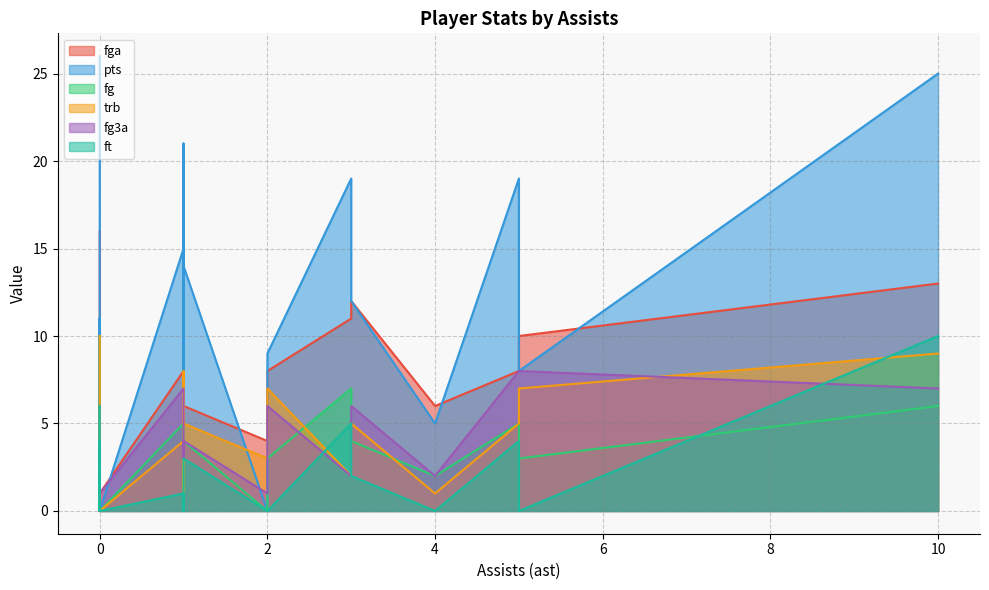

What is the difference between the highest and lowest values at 1?

15